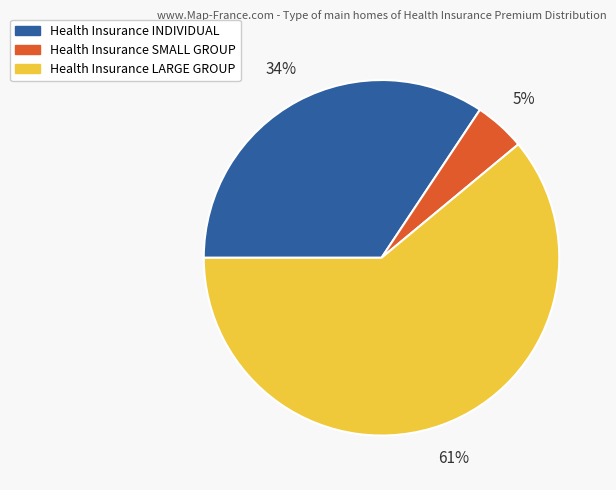

What is the ratio of the value at Health Insurance LARGE GROUP to the value at Health Insurance INDIVIDUAL?

1.8